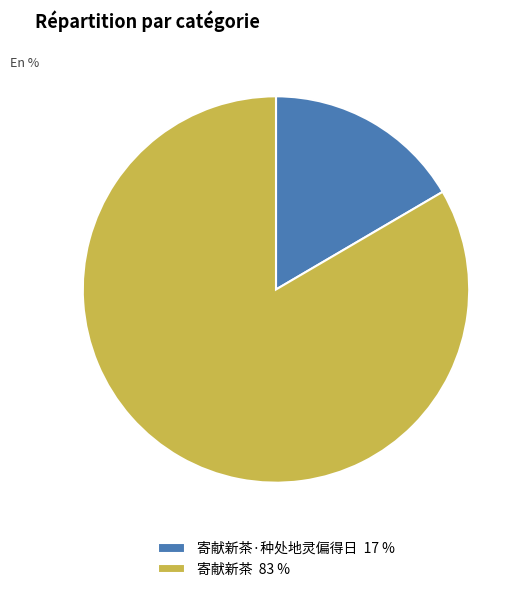

Count the number of slices in the pie.

2